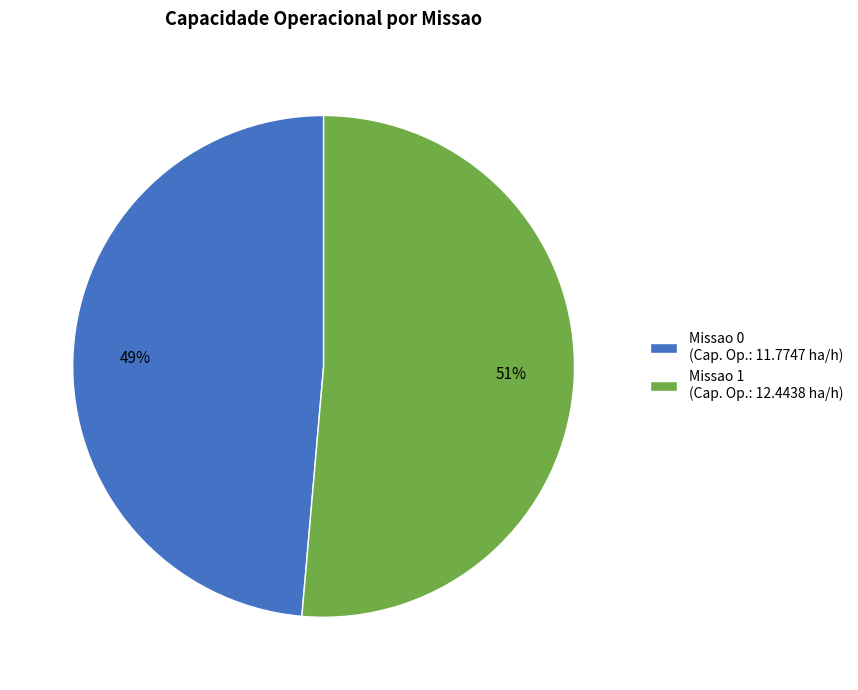

Between Missao 0 and Missao 1, which is larger?

Missao 1